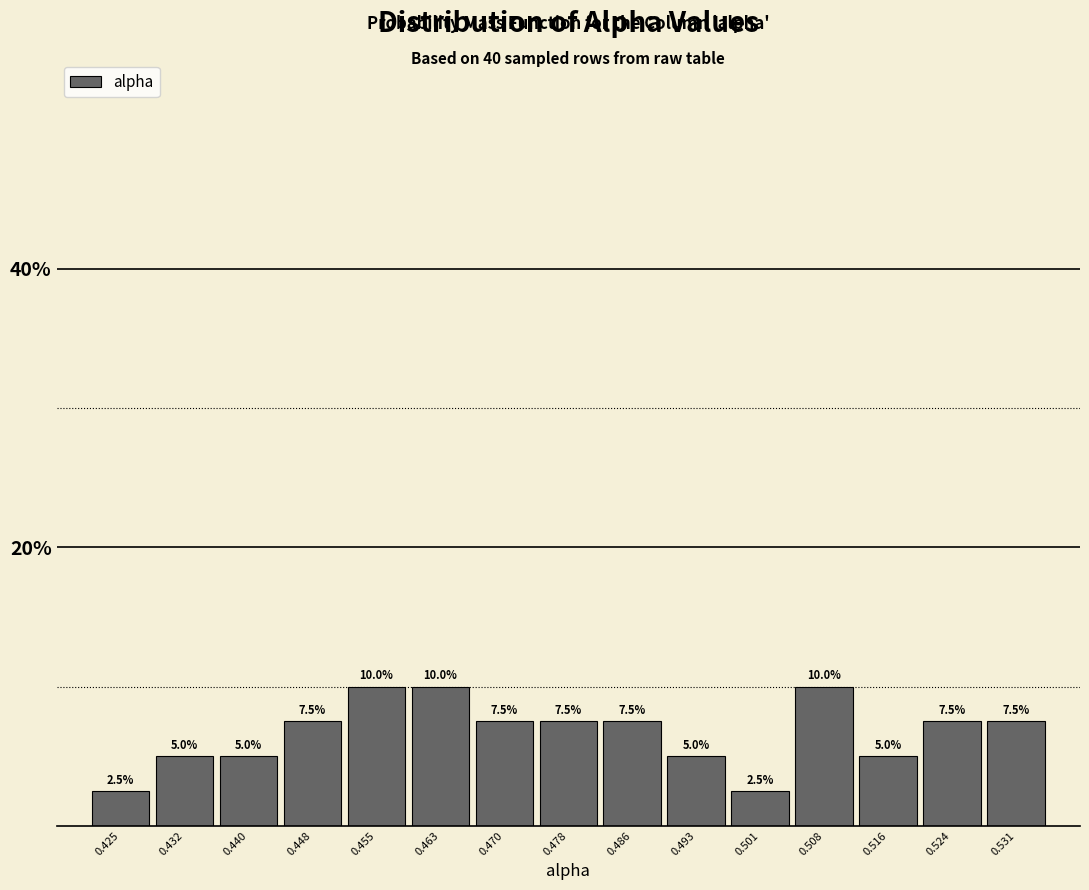

How tall is the bar that spans 0.451 to 0.459 on the x-axis? The bar edges are not printed on the chart, so give them approximately, as read against the axis.

10.0